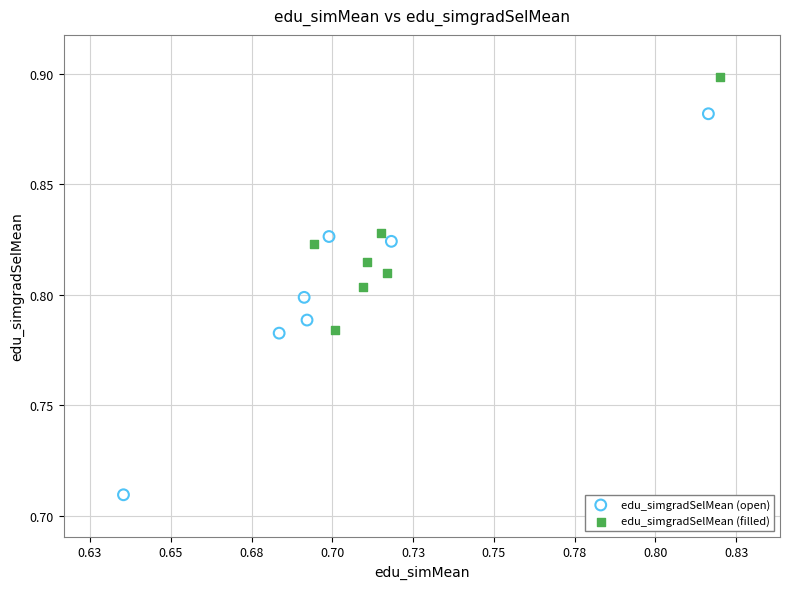

Which series reaches the maximum Y coordinate?

edu_simgradSelMean (filled)